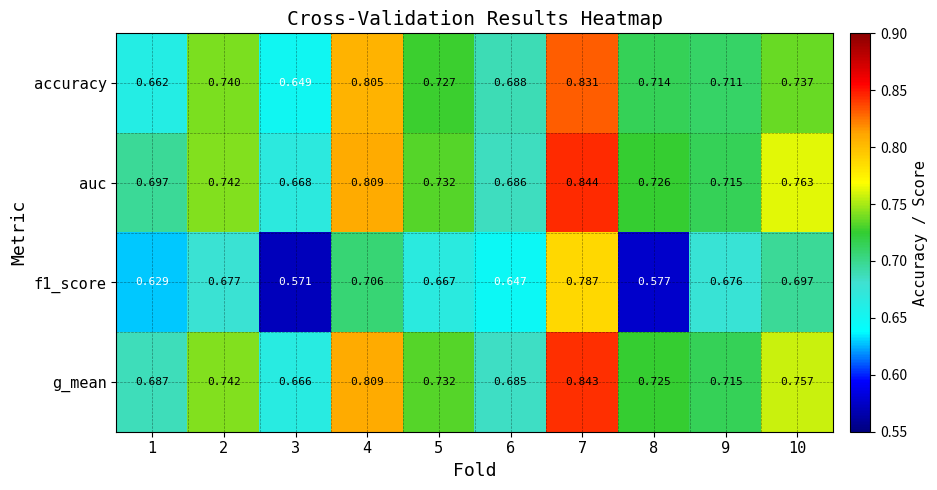

Which label corresponds to the largest value in the chart?

7